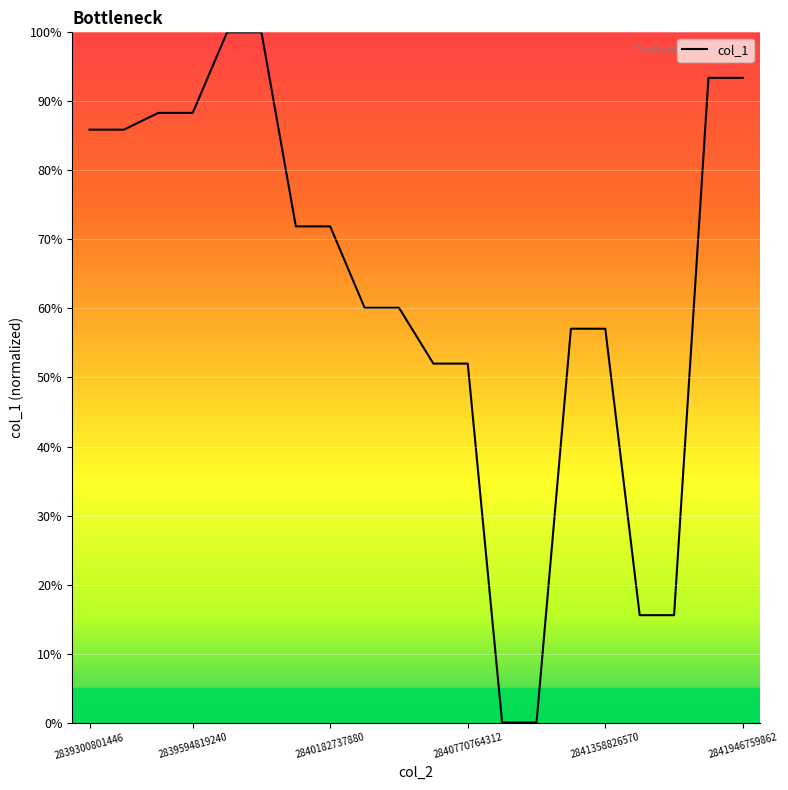

What is the difference between the maximum and minimum values?

100.0